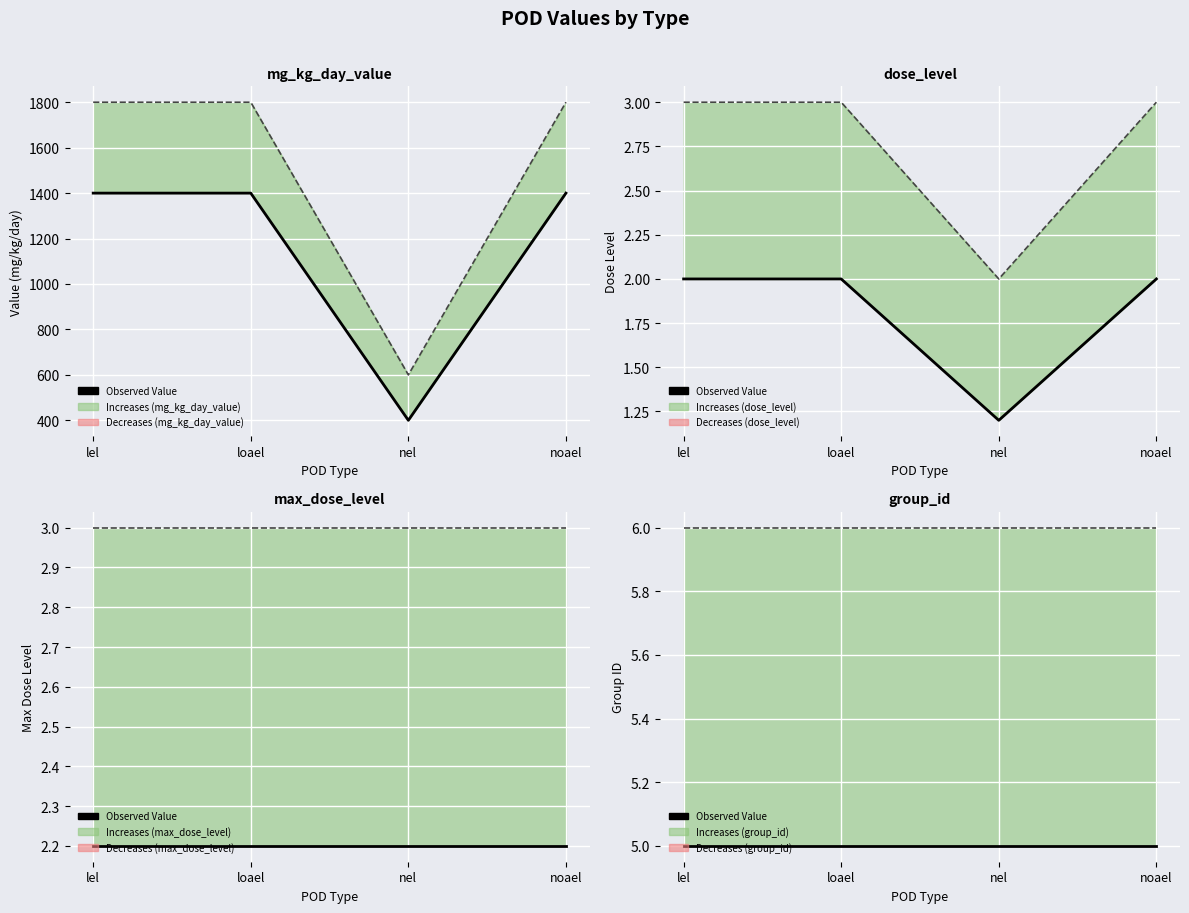

Read the dose_level value at lel.

1400.0